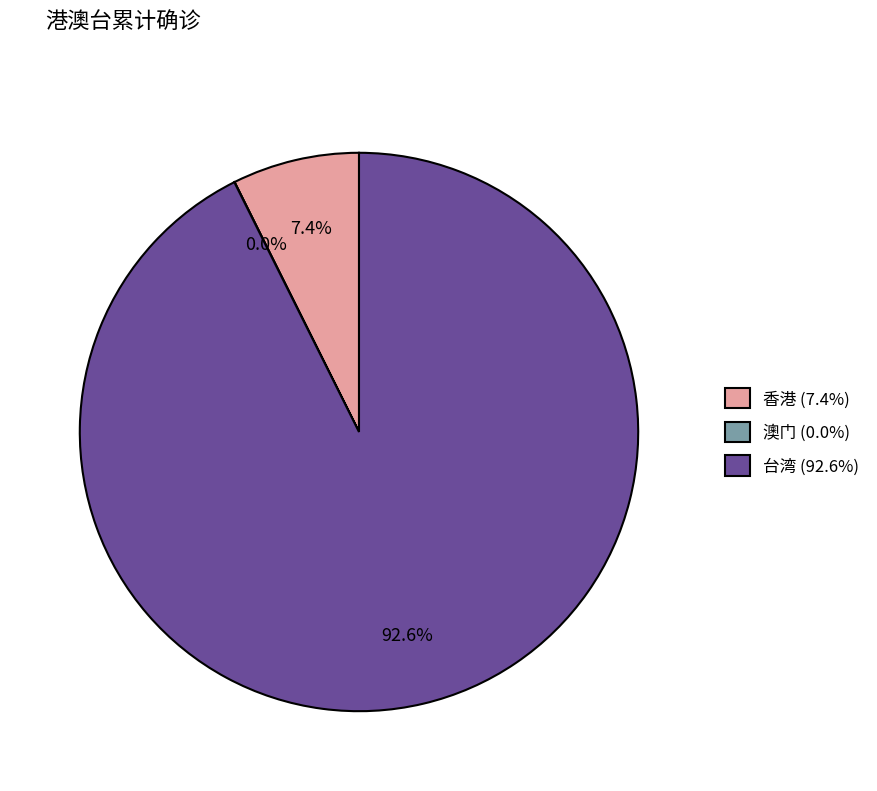

True or false: 香港 accounts for 7% of the total.

True